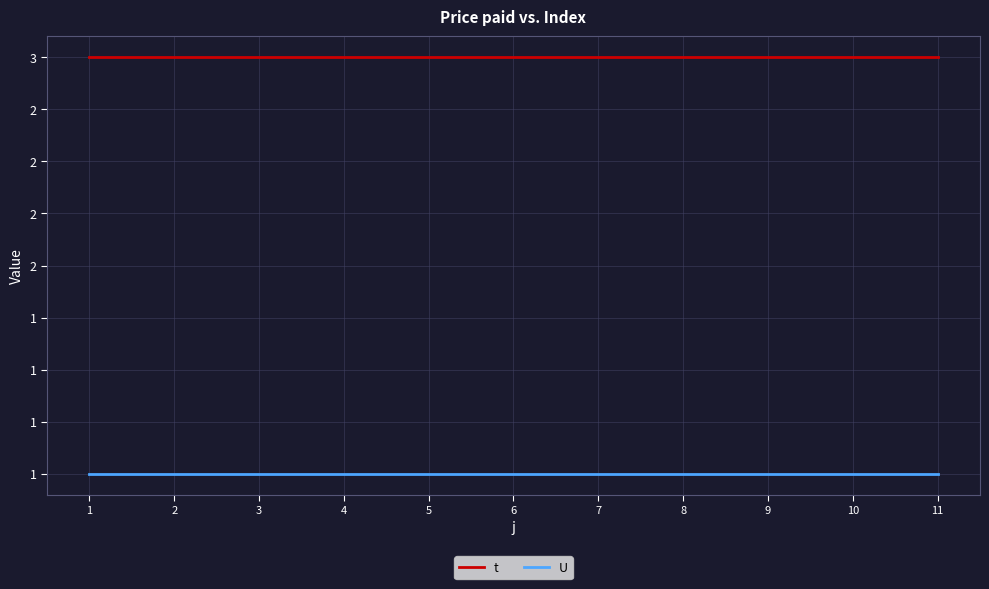

Which has a higher value, 7 or 6?

7